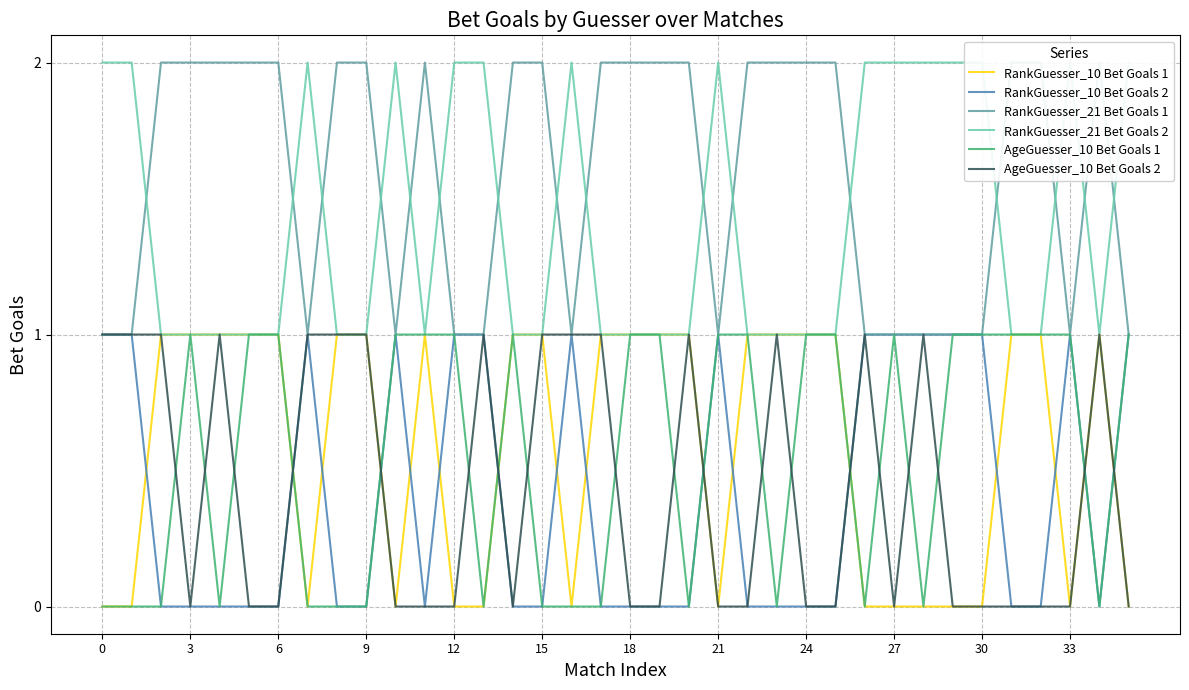

True or false: AgeGuesser_10 Bet Goals 2 and RankGuesser_21 Bet Goals 2 intersect in this chart.

False